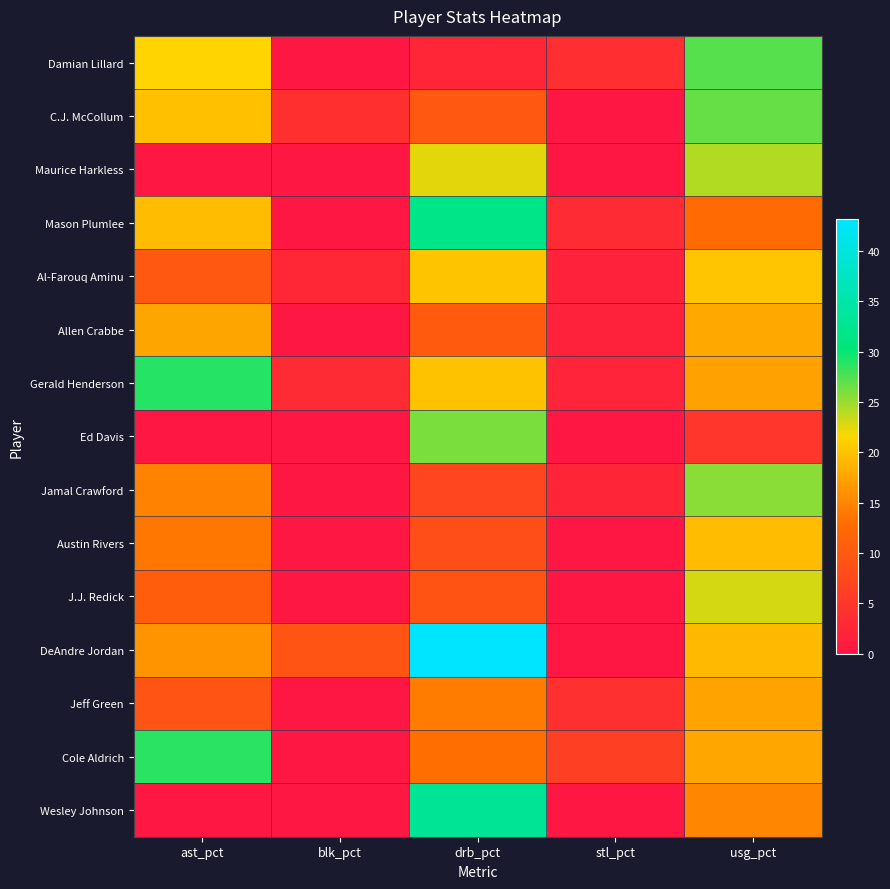

At how many categories does at least one series exceed 2?

5